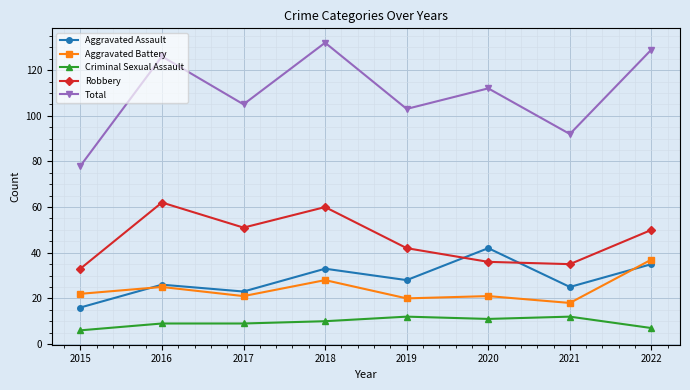

Reading left to right, transcribe all the data shown in this chart.

Aggravated Assault: 16	26	23	33	28	42	25	35
Aggravated Battery: 22	25	21	28	20	21	18	37
Criminal Sexual Assault: 6	9	9	10	12	11	12	7
Robbery: 33	62	51	60	42	36	35	50
Total: 78	126	105	132	103	112	92	129